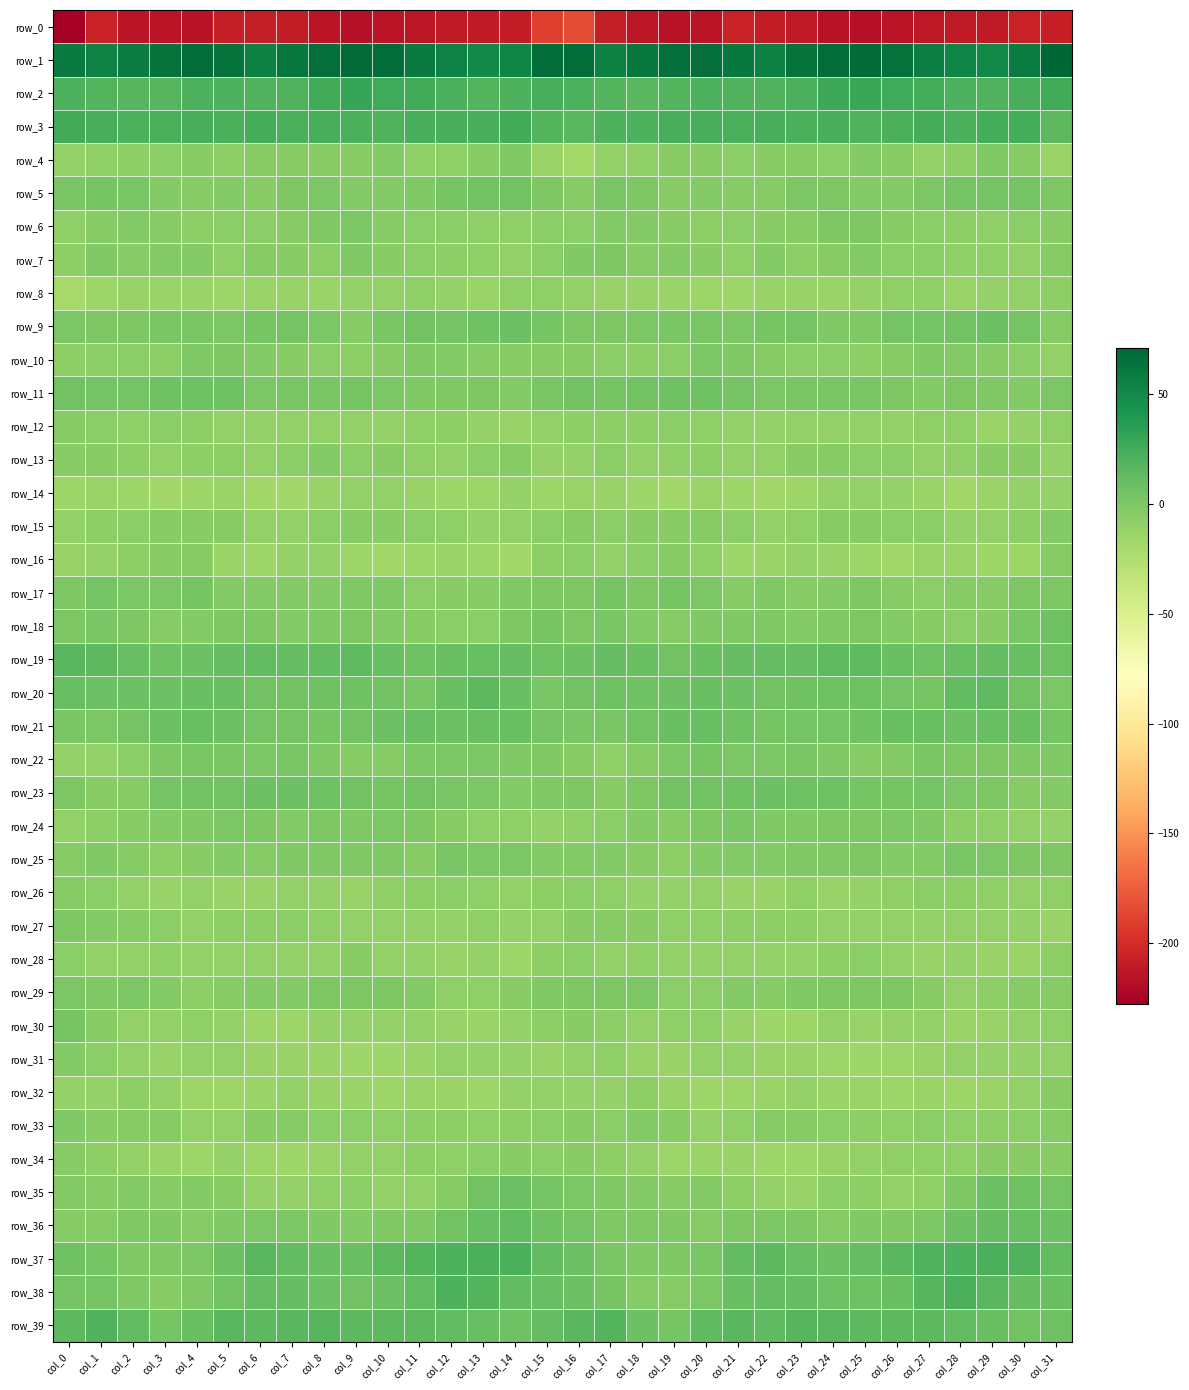

Reading right to left, what are all the values shown in this chart?

row_0: -207.2	-206.1	-210.8	-211.0	-212.3	-214.3	-216.3	-216.0	-211.1	-209.6	-206.9	-214.5	-215.2	-213.7	-208.4	-184.4	-190.4	-209.7	-210.9	-211.0	-213.2	-214.7	-217.0	-214.8	-209.4	-208.8	-208.8	-215.8	-214.2	-214.1	-206.6	-227.9
row_1: 71.2	57.3	49.1	52.4	56.7	64.7	68.4	67.1	63.8	55.9	59.9	66.1	65.6	60.1	55.2	66.8	67.6	52.5	49.1	54.5	58.9	67.6	67.8	66.2	61.3	55.3	63.3	66.9	63.6	57.3	54.5	59.5
row_2: 25.5	22.5	18.8	20.1	24.0	25.7	28.8	27.7	21.7	18.9	19.6	20.8	18.0	16.0	17.6	20.2	23.2	20.6	18.5	21.8	25.0	26.1	29.8	25.5	19.6	19.7	20.3	19.9	16.5	16.9	18.4	19.8
row_3: 14.6	23.4	24.3	21.3	23.4	21.0	19.2	22.2	21.9	23.2	22.0	22.9	22.5	20.3	19.8	15.7	17.6	25.4	22.4	22.4	23.0	19.5	21.0	22.4	21.4	23.8	21.8	22.7	21.7	20.3	22.4	25.0
row_4: -13.3	-4.1	-1.9	-8.2	-9.5	-5.6	-3.0	-6.0	-4.3	-5.1	-6.9	-5.8	-5.7	-8.3	-10.1	-17.9	-13.1	-1.6	-4.2	-9.4	-8.6	-3.4	-4.9	-5.1	-4.9	-5.5	-7.2	-5.3	-6.8	-7.9	-8.9	-11.6
row_5: -0.9	4.3	4.5	4.2	0.7	-3.2	-2.9	-1.1	1.0	-4.2	-4.0	-2.5	-5.0	-0.3	1.6	-3.9	-1.0	4.7	4.9	3.4	-1.5	-3.3	-3.0	0.7	-1.0	-5.4	-2.6	-3.9	-3.5	1.7	2.8	2.0
row_6: -5.0	-7.0	-9.3	-7.2	-6.0	-5.3	-1.0	-0.3	-3.7	-5.2	-6.7	-8.2	-5.8	-2.5	-3.3	-6.0	-6.3	-8.3	-8.3	-6.4	-6.3	-3.8	-0.0	-1.4	-4.8	-6.3	-6.9	-7.9	-3.9	-3.0	-4.5	-8.7
row_7: -4.3	-9.7	-8.8	-8.4	-6.7	-6.0	-3.0	-5.0	-7.9	-2.5	-8.5	-5.6	-2.5	-4.6	-0.5	-1.8	-6.5	-9.5	-8.5	-7.7	-6.4	-5.5	-1.8	-7.5	-5.5	-4.0	-8.9	-3.0	-3.4	-4.0	-2.2	-8.2
row_8: -7.6	-9.5	-11.3	-13.4	-9.2	-9.1	-11.0	-13.3	-12.4	-12.5	-16.3	-14.2	-13.3	-12.3	-11.9	-10.5	-8.8	-9.3	-13.3	-11.2	-8.9	-9.9	-11.6	-13.5	-12.1	-13.3	-16.0	-13.4	-13.1	-12.4	-14.8	-19.1
row_9: -3.8	4.4	8.0	4.7	4.5	4.2	-1.6	-2.1	4.4	3.0	0.6	1.7	1.7	0.3	-0.2	-0.1	2.7	7.2	6.6	4.2	5.0	2.3	-3.6	0.9	4.1	2.5	1.0	1.1	1.7	-0.4	-0.9	0.3
row_10: -9.9	-6.2	-4.2	-3.4	-2.0	-4.1	-7.1	-6.7	-6.2	-4.5	-1.7	0.0	-5.9	-7.7	-5.9	-5.5	-5.0	-5.2	-4.1	-2.5	-2.4	-5.4	-7.2	-6.7	-5.7	-3.4	-0.9	-1.4	-7.5	-6.6	-6.2	-7.6
row_11: 0.2	-2.7	-1.5	-1.2	-2.4	-0.3	2.2	1.9	1.6	-0.0	4.3	6.5	6.4	5.7	2.8	5.2	1.6	-2.7	-0.9	-1.6	-2.2	1.0	2.6	1.3	1.4	0.5	5.9	6.7	6.6	4.3	4.3	5.1
row_12: -8.4	-11.4	-13.0	-8.7	-8.8	-10.4	-9.9	-10.1	-10.2	-11.1	-10.7	-8.8	-5.9	-8.2	-7.8	-8.2	-10.0	-12.7	-11.4	-8.1	-9.3	-10.9	-9.6	-10.2	-10.5	-11.1	-9.9	-7.3	-6.5	-8.4	-6.1	-4.3
row_13: -10.7	-5.1	-5.3	-8.6	-10.1	-5.9	-6.4	-3.6	-4.8	-10.1	-9.5	-7.4	-8.8	-9.6	-6.0	-11.3	-10.9	-3.9	-6.5	-10.1	-8.5	-5.7	-6.0	-2.7	-6.9	-10.3	-8.2	-7.8	-9.5	-8.2	-5.5	-5.4
row_14: -11.6	-10.9	-13.0	-16.8	-13.8	-10.8	-9.9	-11.1	-15.8	-17.4	-15.4	-13.0	-16.5	-16.0	-12.7	-13.1	-14.2	-10.8	-15.2	-16.2	-12.5	-9.9	-10.5	-12.6	-16.8	-17.0	-13.7	-14.2	-17.0	-14.8	-14.0	-16.0
row_15: -3.1	-8.1	-10.1	-10.8	-6.0	-6.4	-4.2	-4.6	-9.4	-10.4	-6.5	-4.7	-4.8	-5.1	-5.9	-3.8	-6.3	-9.5	-11.2	-8.8	-6.1	-5.5	-3.7	-6.6	-10.5	-9.6	-4.9	-4.9	-5.0	-6.2	-8.1	-10.4
row_16: -4.4	-14.6	-15.8	-14.0	-13.7	-17.4	-15.4	-12.0	-10.9	-14.0	-15.3	-8.4	-4.6	-6.0	-9.6	-6.0	-7.9	-17.1	-15.0	-13.4	-15.1	-17.2	-14.3	-11.0	-11.7	-15.8	-13.2	-5.7	-5.0	-8.0	-11.6	-12.7
row_17: -0.8	-0.5	-3.8	-4.5	-7.0	-3.7	-0.8	-2.5	-3.8	-1.3	-4.1	0.5	2.9	-1.0	3.2	-1.0	-1.1	-2.4	-4.0	-5.7	-6.1	-2.2	-1.2	-3.2	-2.8	-2.4	-3.3	3.3	0.9	0.0	3.6	-0.5
row_18: 6.4	1.9	-4.7	-6.6	-5.7	-3.2	-1.0	-1.2	-3.5	-1.8	-1.3	-1.9	-4.1	-2.5	1.2	-0.9	2.6	-1.0	-6.1	-6.2	-4.9	-2.5	-0.4	-2.3	-3.2	-1.0	-1.2	-2.9	-4.0	-0.4	2.2	-1.0
row_19: 6.0	9.5	10.8	9.6	6.9	8.4	12.8	13.0	11.5	11.1	11.0	8.8	5.5	8.2	11.5	8.1	6.9	11.2	10.0	9.1	6.4	10.2	13.9	12.0	11.4	11.7	10.6	7.1	6.3	10.2	14.2	15.5
row_20: 0.8	5.0	12.9	12.5	3.0	3.9	6.9	6.9	6.2	5.0	7.4	9.2	7.4	6.8	6.8	5.3	1.2	8.8	14.0	8.9	1.9	5.6	6.9	6.8	5.7	5.6	8.2	9.1	7.0	7.2	7.5	9.5
row_21: 3.2	8.6	9.6	7.0	9.1	8.9	6.2	4.1	4.0	3.2	6.4	9.5	8.4	5.4	1.4	2.2	4.0	9.9	8.5	7.1	9.9	7.7	5.6	3.2	4.4	3.6	7.9	9.6	7.2	3.9	0.3	1.3
row_22: -1.4	-1.3	-0.3	-0.2	1.1	-2.5	-4.7	-2.1	1.1	0.4	0.7	2.5	1.1	-4.4	-9.0	-5.0	-1.7	-1.2	0.1	0.1	0.7	-3.9	-4.1	-1.3	1.7	0.1	1.7	2.0	-0.7	-6.9	-10.2	-11.3
row_23: -3.3	-3.8	-1.0	0.9	4.4	3.4	3.3	6.4	6.9	7.2	5.8	5.4	5.7	-1.1	-5.5	-0.7	-2.1	-2.6	0.1	1.9	5.0	2.5	4.7	6.7	7.1	7.3	5.3	5.6	3.6	-3.8	-5.4	-1.1
row_24: -11.5	-9.5	-9.2	-7.2	-1.6	0.7	-0.6	-1.2	-1.9	-1.6	1.1	-1.0	-3.6	-3.0	-6.9	-8.7	-10.9	-8.5	-9.0	-4.8	-0.3	0.3	-1.3	-0.6	-2.5	-0.2	0.9	-2.4	-3.5	-3.9	-8.0	-9.6
row_25: -0.9	-1.0	0.2	1.7	-3.3	-2.9	-1.0	-2.2	-1.6	-3.1	-3.1	-3.5	-7.9	-5.2	-3.2	-3.5	-2.7	0.1	0.6	1.2	-5.2	-1.2	-2.1	-1.5	-2.0	-3.7	-2.8	-5.0	-7.7	-3.7	-2.1	-4.1
row_26: -8.9	-10.1	-9.2	-8.0	-6.7	-8.7	-10.7	-12.3	-9.2	-12.0	-12.3	-10.3	-11.2	-11.1	-8.8	-6.7	-8.1	-9.6	-8.9	-6.8	-7.7	-9.3	-11.9	-11.2	-9.6	-12.8	-12.0	-9.6	-12.2	-9.4	-6.9	-3.8
row_27: -12.0	-11.1	-9.7	-10.3	-11.4	-10.0	-9.8	-9.8	-7.1	-7.9	-7.4	-9.1	-8.5	-4.9	-4.2	-5.7	-10.1	-10.7	-9.2	-11.4	-10.9	-9.5	-10.2	-8.6	-6.9	-8.2	-7.6	-9.9	-6.7	-4.1	-3.1	-0.2
row_28: -7.9	-13.0	-12.4	-10.6	-11.8	-11.5	-6.6	-8.0	-11.0	-10.9	-9.7	-11.5	-10.0	-9.1	-9.8	-6.3	-7.8	-14.3	-10.6	-11.7	-11.3	-10.4	-5.8	-9.9	-10.9	-10.1	-10.2	-11.7	-9.2	-9.4	-10.0	-6.0
row_29: -4.3	-4.7	-8.1	-10.1	-5.3	-1.1	-1.0	-0.5	-2.4	-3.8	-3.5	-6.6	-6.3	0.0	-1.1	-0.5	-1.8	-5.9	-9.2	-8.9	-3.1	-1.0	-0.9	-0.8	-3.2	-2.9	-4.7	-7.9	-3.3	0.0	-1.9	0.4
row_30: -8.8	-9.8	-12.6	-13.3	-11.6	-11.2	-12.3	-10.3	-14.1	-15.3	-12.1	-8.9	-9.4	-10.5	-7.3	-5.1	-7.5	-10.9	-13.2	-12.6	-11.2	-11.7	-11.4	-11.1	-15.2	-14.3	-11.0	-8.4	-10.3	-9.8	-4.9	2.4
row_31: -9.4	-11.2	-11.2	-10.1	-12.9	-14.6	-16.2	-14.4	-12.6	-12.4	-10.5	-10.1	-11.9	-11.9	-8.7	-9.5	-11.8	-11.5	-10.8	-10.6	-13.7	-15.3	-15.7	-13.6	-12.2	-12.3	-9.8	-10.1	-12.7	-10.5	-6.6	-2.8
row_32: -5.2	-9.9	-13.9	-14.8	-13.0	-14.5	-13.7	-13.0	-11.2	-13.0	-14.3	-15.6	-11.9	-7.8	-11.1	-11.6	-10.4	-11.6	-15.2	-13.4	-13.7	-14.5	-13.0	-12.6	-11.5	-13.3	-14.9	-14.8	-9.9	-7.9	-11.3	-11.0
row_33: -4.2	-6.6	-8.2	-8.9	-6.0	-9.2	-7.2	-7.0	-4.3	-4.4	-8.3	-10.9	-5.7	-3.3	-6.5	-5.3	-6.9	-7.2	-9.2	-7.5	-7.2	-8.7	-6.9	-6.6	-3.7	-4.8	-10.2	-9.9	-4.0	-4.4	-5.4	-1.6
row_34: -5.9	-5.7	-4.9	-8.8	-8.3	-8.7	-9.8	-11.9	-15.6	-16.2	-12.5	-13.2	-14.4	-10.9	-7.7	-5.2	-6.4	-5.0	-6.4	-9.2	-8.0	-9.5	-10.1	-13.6	-15.8	-15.0	-11.7	-14.6	-13.0	-9.9	-7.4	-4.2
row_35: 3.7	6.3	7.0	-0.2	-8.5	-11.2	-7.2	-7.0	-12.0	-10.9	-8.0	-2.8	-4.5	-3.4	-1.9	0.3	3.9	7.3	5.2	-4.2	-10.0	-10.7	-6.0	-9.3	-11.5	-10.7	-5.4	-3.1	-4.6	-2.8	-4.1	-3.2
row_36: 7.7	10.4	11.3	7.9	0.6	-2.0	-2.3	-3.6	-0.4	0.8	-1.1	-4.2	-2.2	-1.3	-1.7	3.6	6.9	11.7	10.3	5.4	-1.4	-1.9	-3.2	-2.4	0.3	0.1	-2.3	-4.2	-1.5	-1.9	-3.9	-3.8
row_37: 11.9	19.4	21.5	20.7	19.4	15.9	10.7	7.9	10.4	14.9	12.2	1.9	-0.8	-2.0	1.8	7.2	12.5	21.1	21.1	20.9	17.8	14.2	9.1	8.6	11.7	15.6	7.9	0.4	-1.3	-1.9	3.4	6.6
row_38: 8.4	10.6	15.3	21.0	16.5	8.3	6.2	6.4	10.8	11.1	8.2	0.5	-4.4	-4.2	2.7	7.2	10.1	11.8	18.4	20.7	12.8	7.2	5.8	8.0	11.4	10.8	5.5	-2.0	-4.9	-2.3	4.5	3.8
row_39: 6.4	5.5	8.5	11.8	14.4	14.8	15.0	15.9	16.7	13.3	15.3	12.9	3.0	7.9	17.7	15.4	11.1	6.6	10.1	12.6	15.0	14.8	15.0	16.6	15.2	14.1	15.3	9.0	3.0	12.3	19.1	14.9